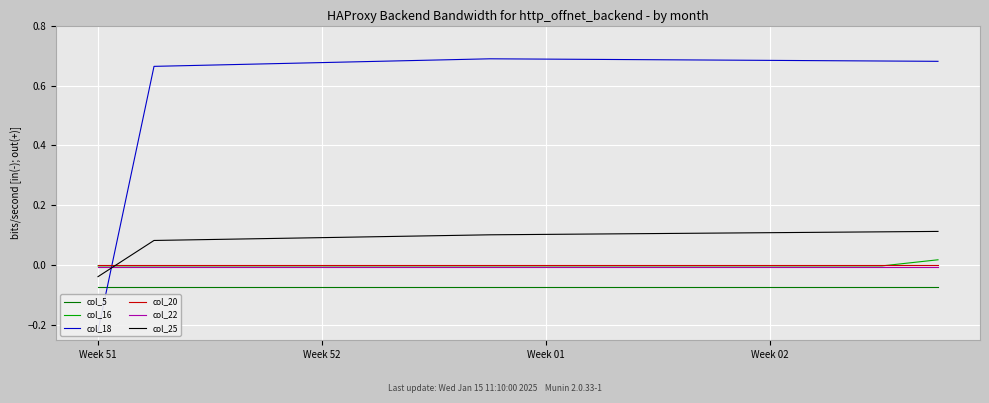

Where is col_18 nearest to the value 0?

Week 51